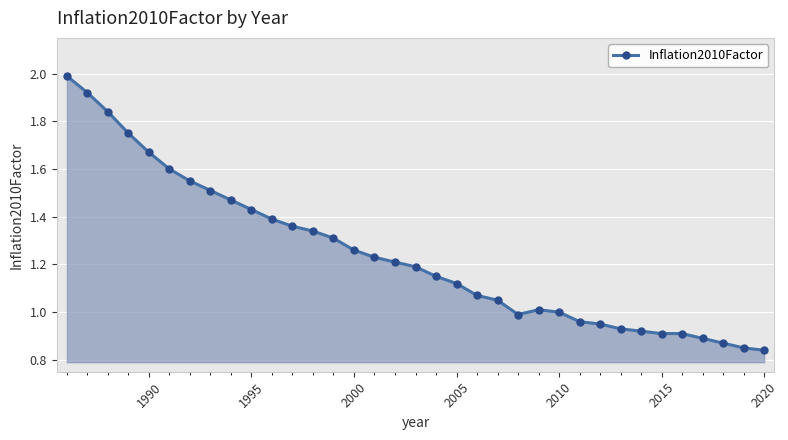

What is the sum of all values?

43.4